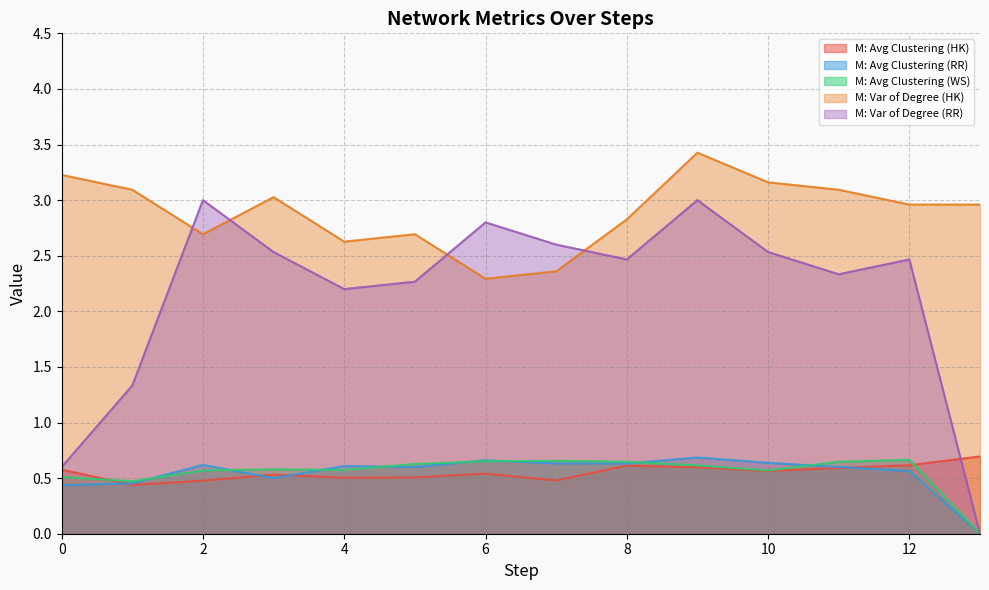

Reading right to left, extract all data points from this chart.

M: Avg Clustering (HK): 0.7	0.6	0.6	0.6	0.6	0.6	0.5	0.5	0.5	0.5	0.5	0.5	0.4	0.6
M: Avg Clustering (RR): 0.0	0.6	0.6	0.6	0.7	0.6	0.6	0.7	0.6	0.6	0.5	0.6	0.5	0.4
M: Avg Clustering (WS): 0.0	0.7	0.6	0.6	0.6	0.6	0.7	0.7	0.6	0.6	0.6	0.6	0.5	0.5
M: Var of Degree (HK): 3.0	3.0	3.1	3.2	3.4	2.8	2.4	2.3	2.7	2.6	3.0	2.7	3.1	3.2
M: Var of Degree (RR): 0.0	2.5	2.3	2.5	3.0	2.5	2.6	2.8	2.3	2.2	2.5	3.0	1.3	0.6